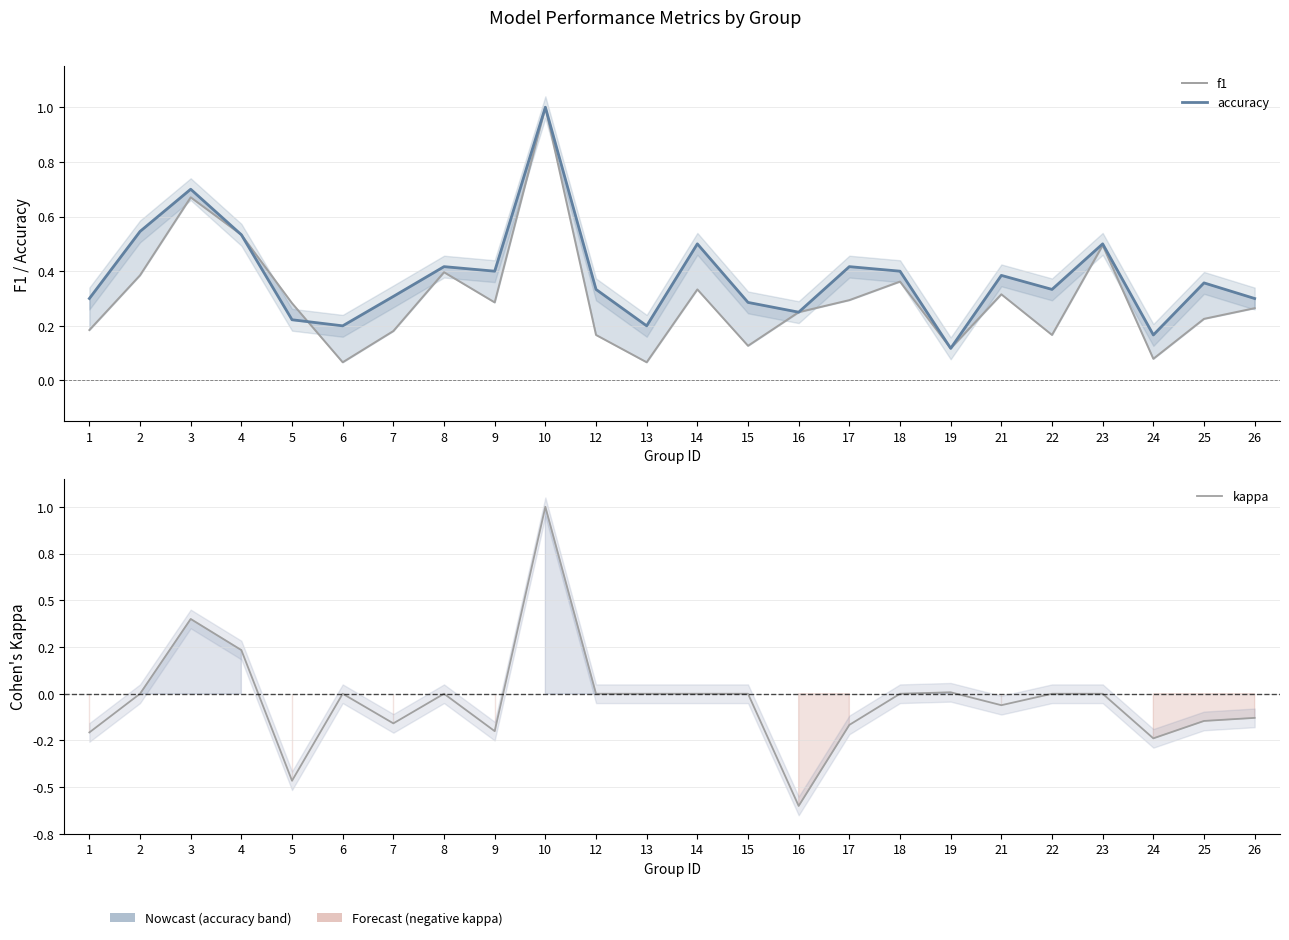

Where is the first local minimum for kappa?

5